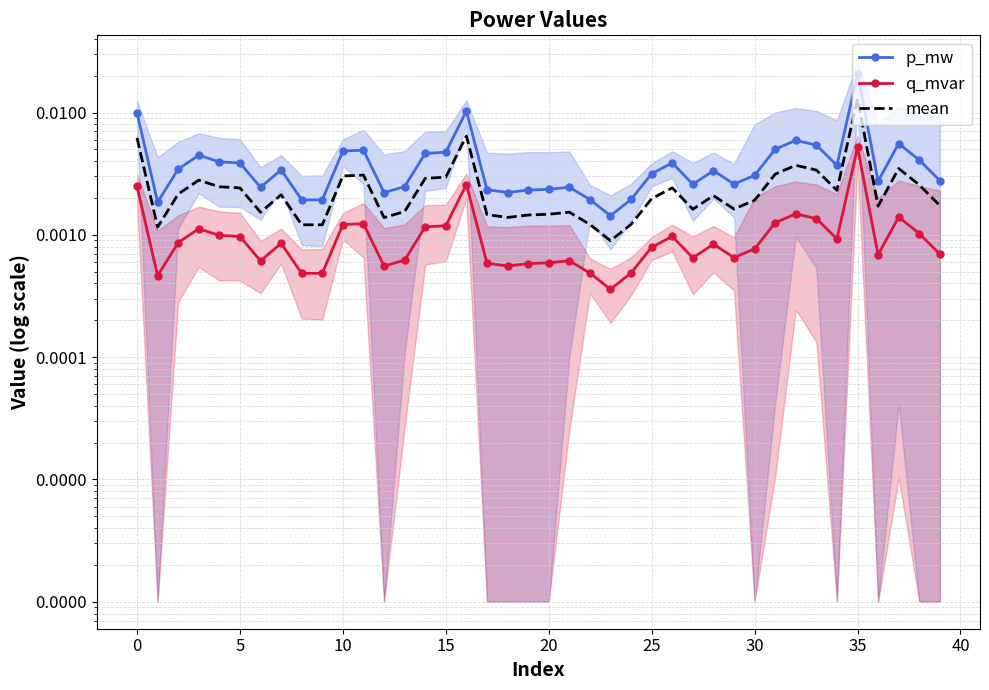

Which series has the widest spread of values?

p_mw